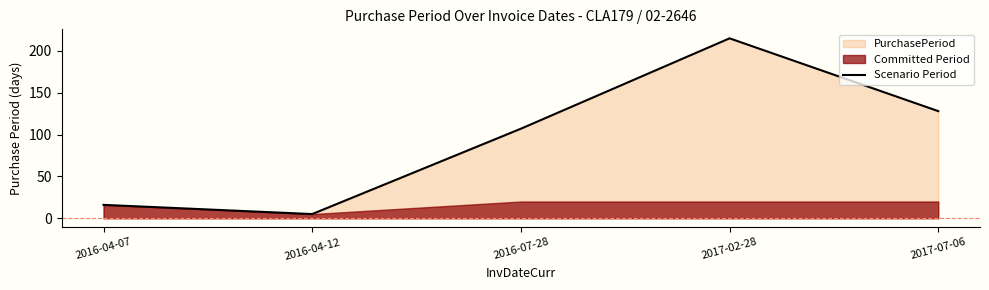

True or false: the data shows 16 at 2016-04-07.

True